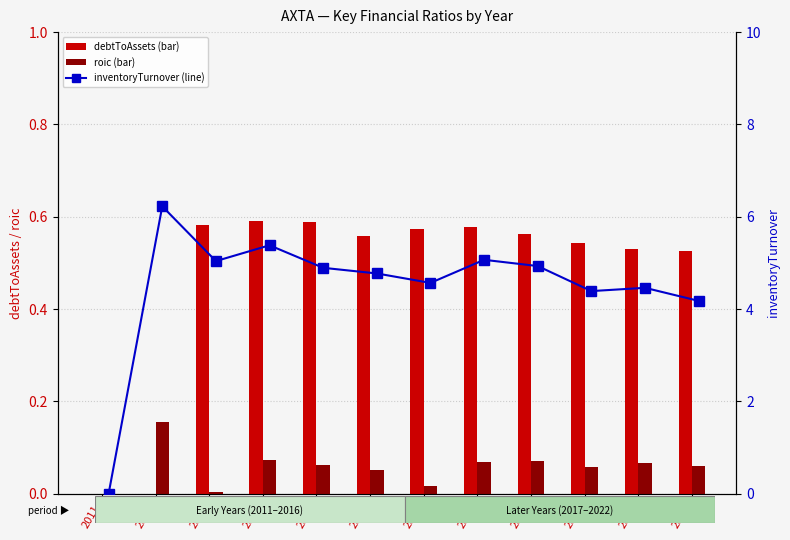

How many values in roic are above zero?

11